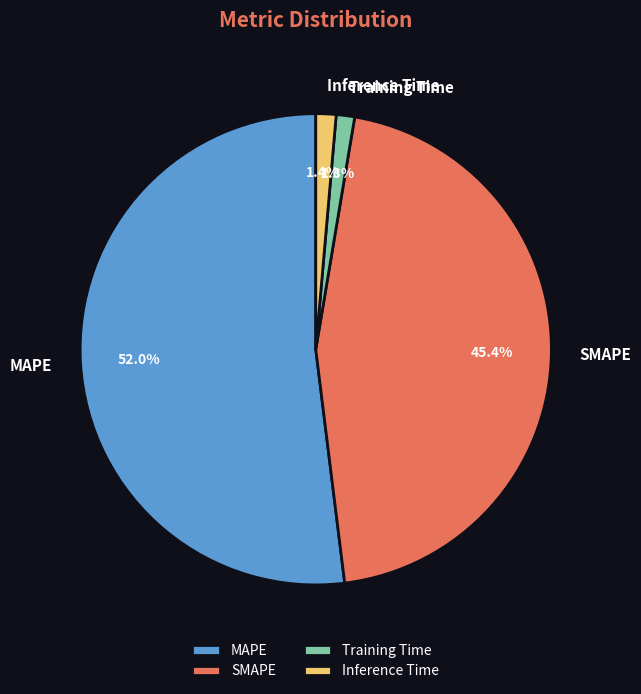

What is the largest slice in the pie chart?

MAPE